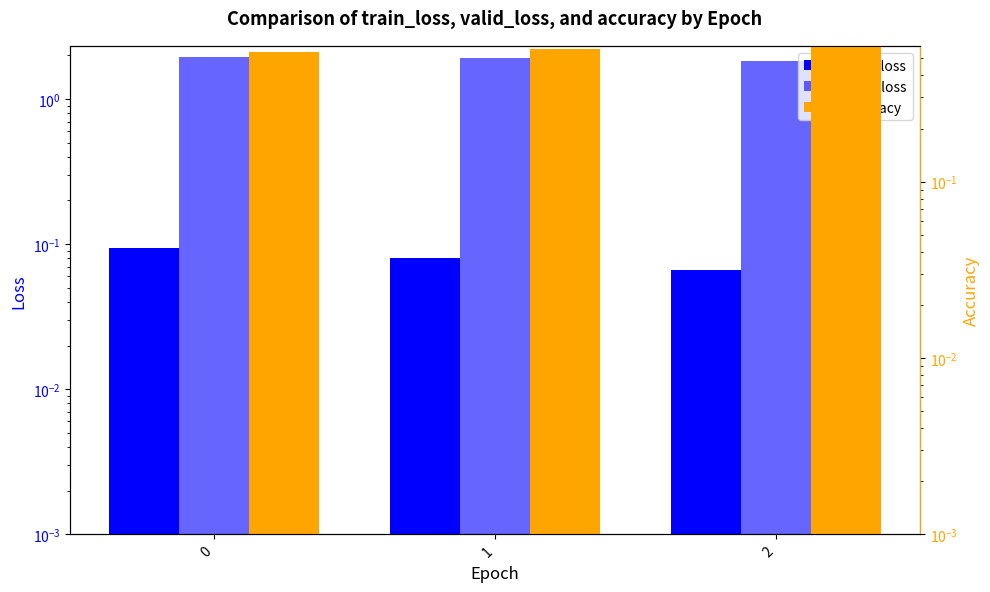

Is the value of accuracy at 1 greater than the value of train_loss at 2?

Yes